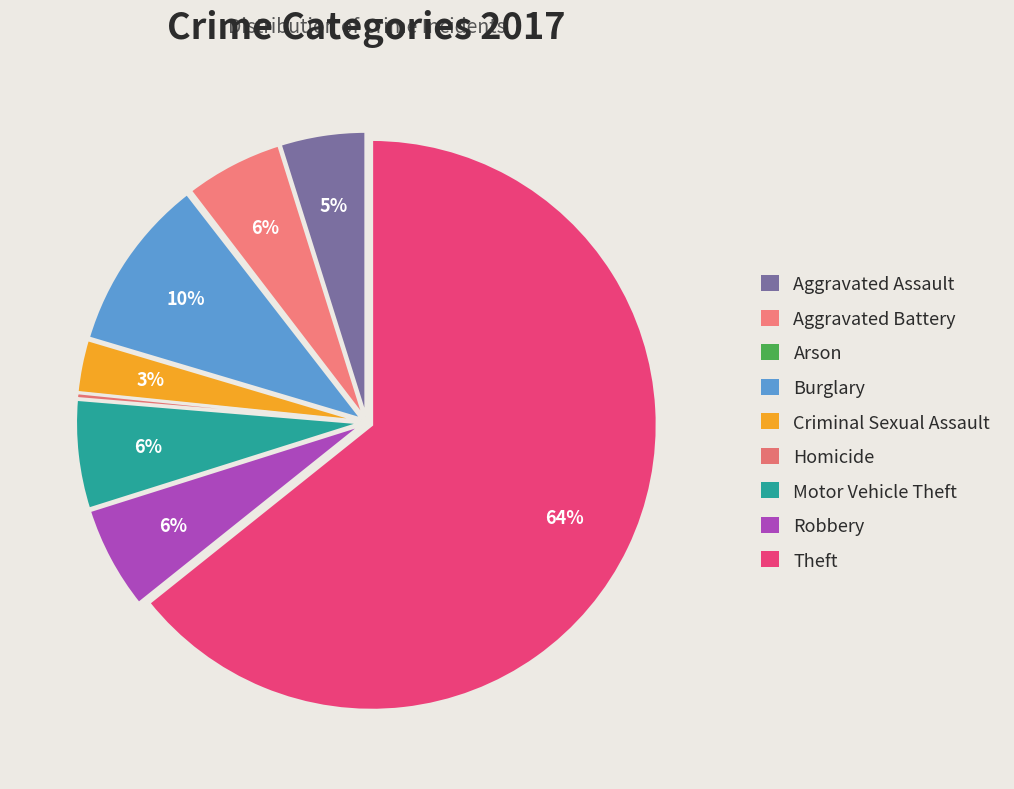

Is Homicide the majority of the pie?

No